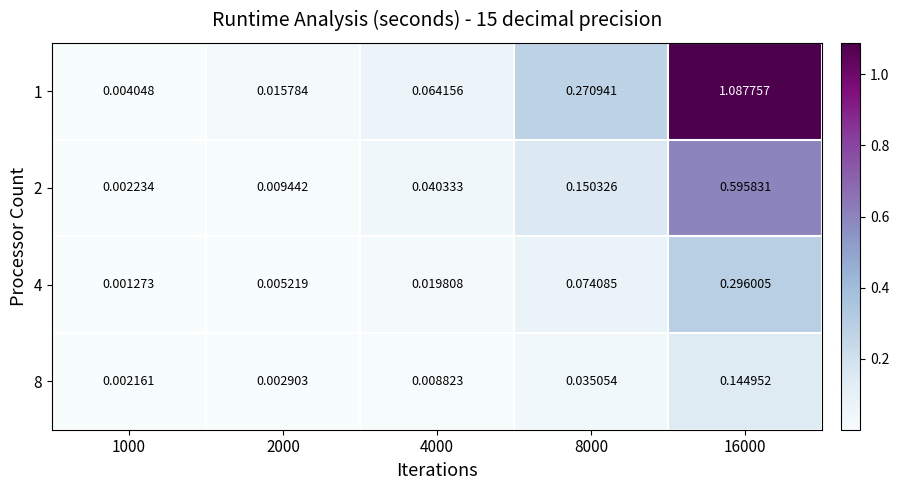

Which series changed the most between 4000 and 8000?

1